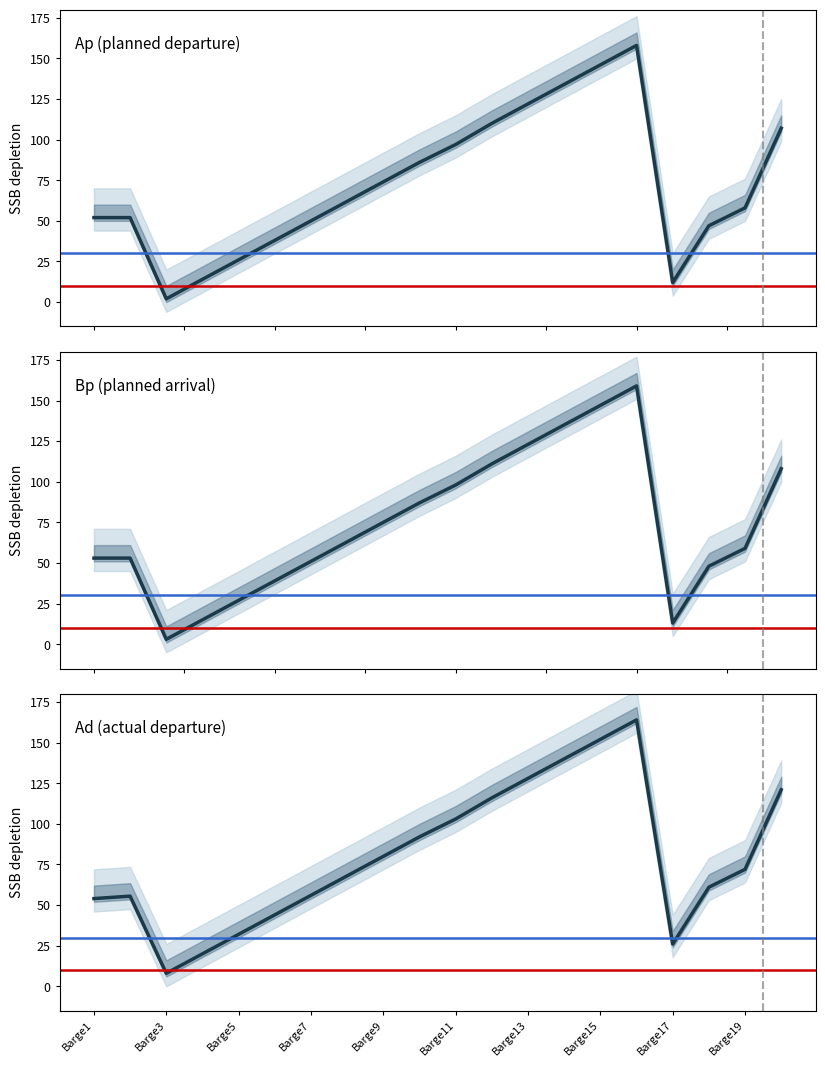

What is the lowest value of the Bp series?

3.0